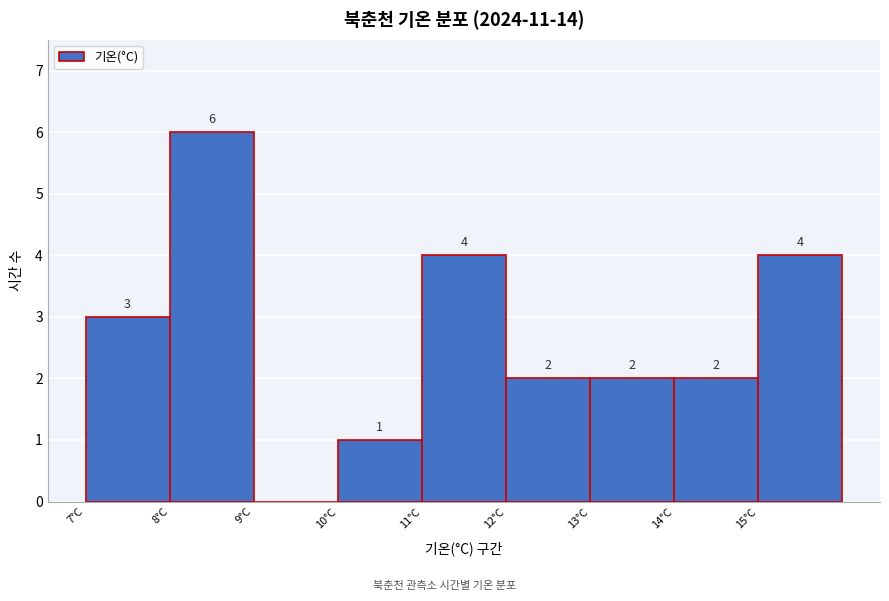

Over which range of the x-axis is the bar tallest?

8 to 9